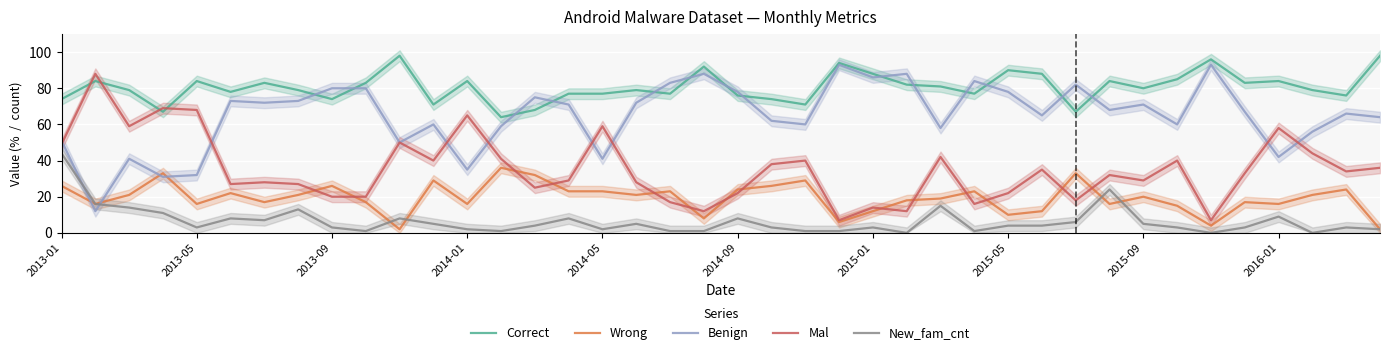

How many data points does each series have?

40